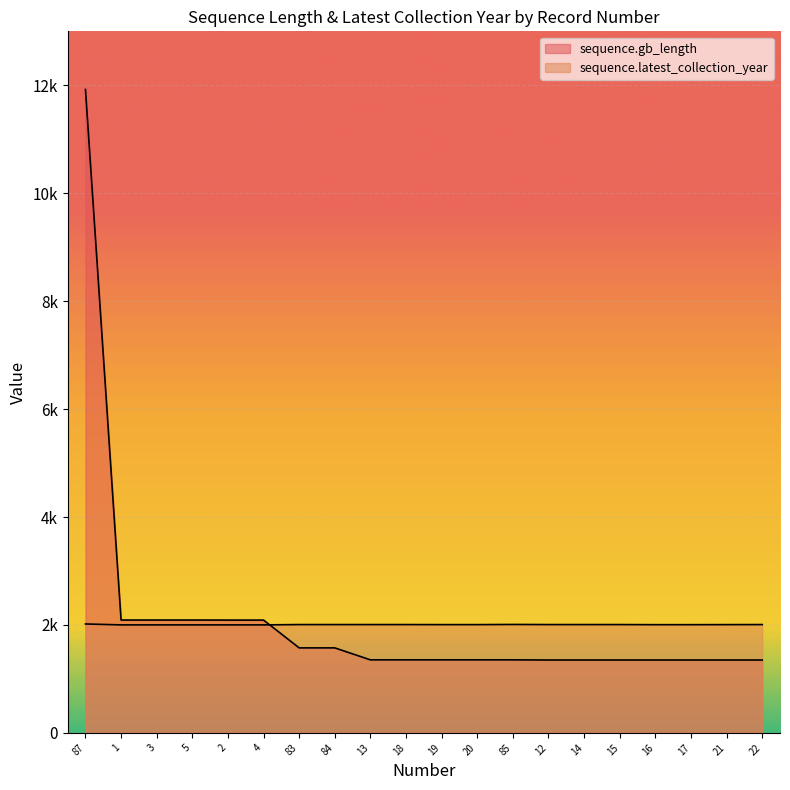

What is the sum of all sequence.latest_collection_year values?

40116